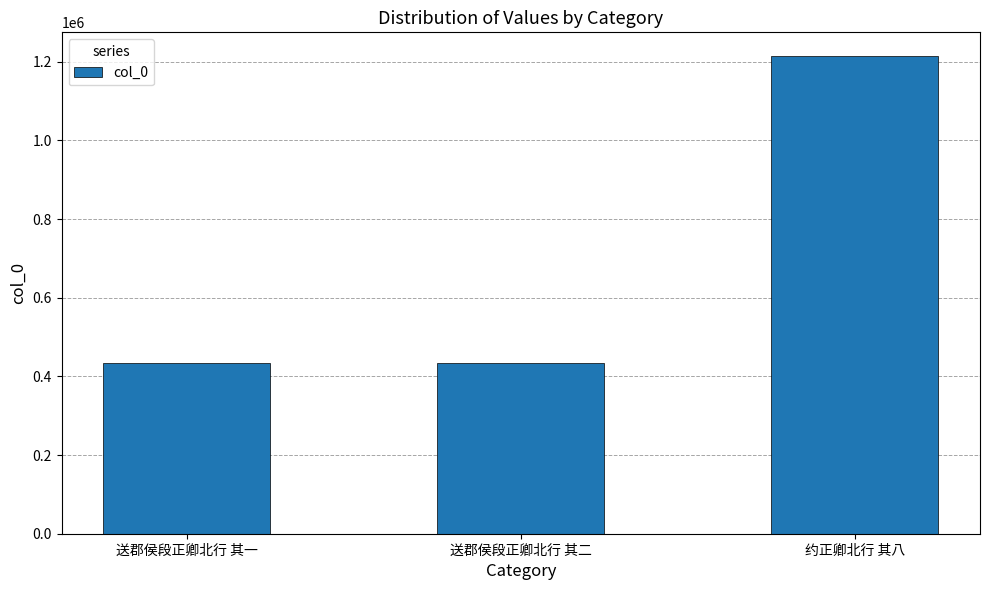

Does the chart contain stacked bars?

No